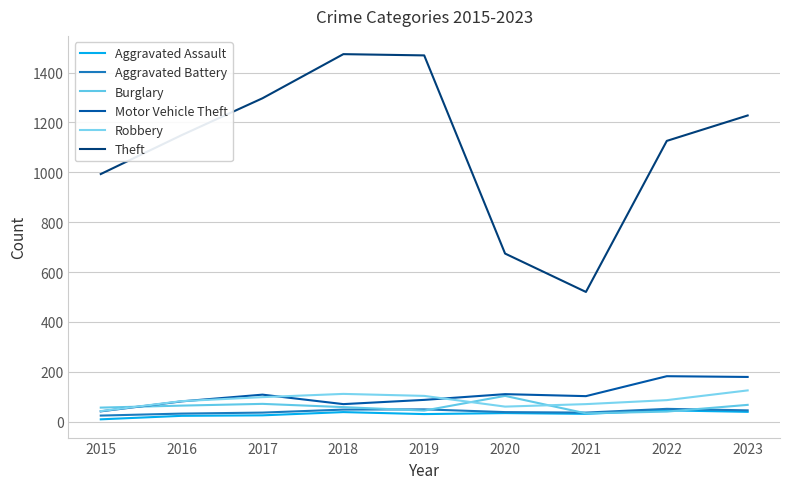

Which has a higher value, 2018 or 2023?

2023